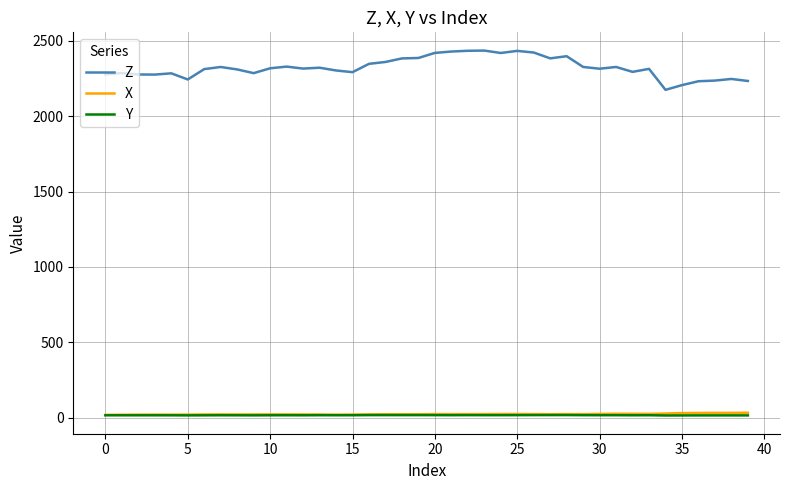

Which series has the largest total across all categories?

Z